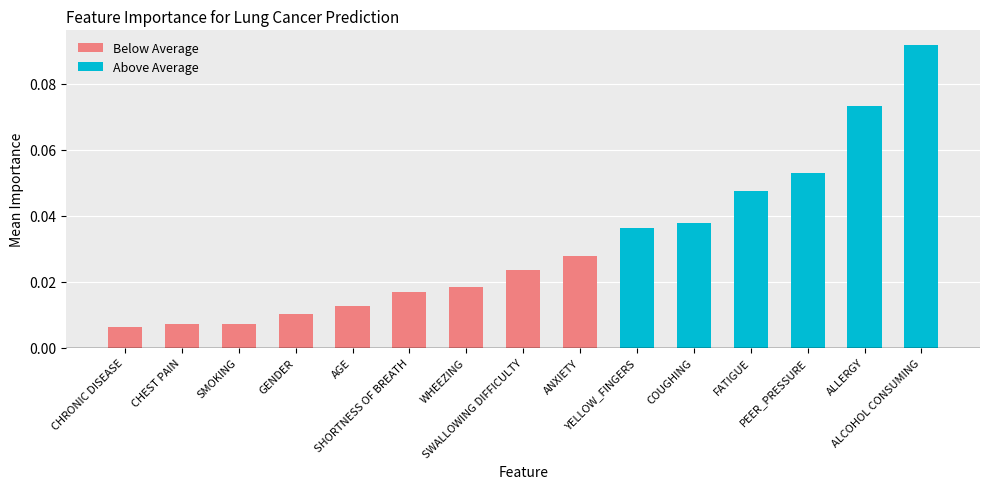

What is the difference between the maximum and minimum values?

0.1